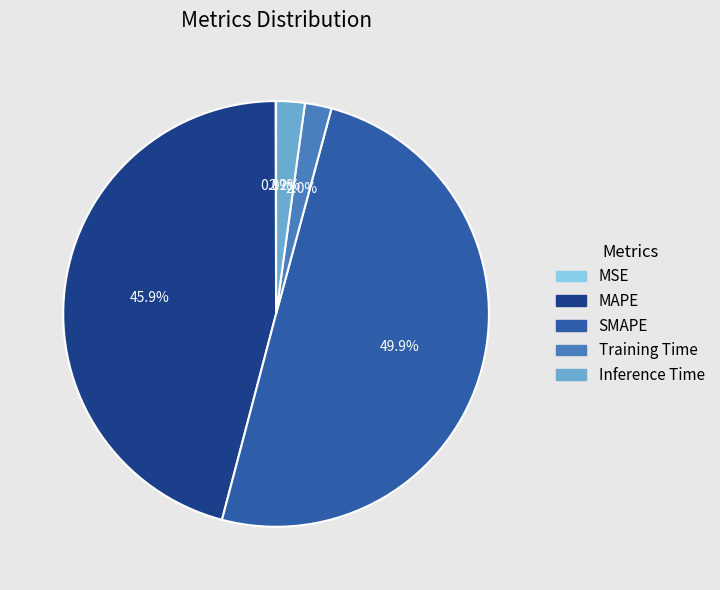

What portion of the pie excludes MAPE?

54.1%